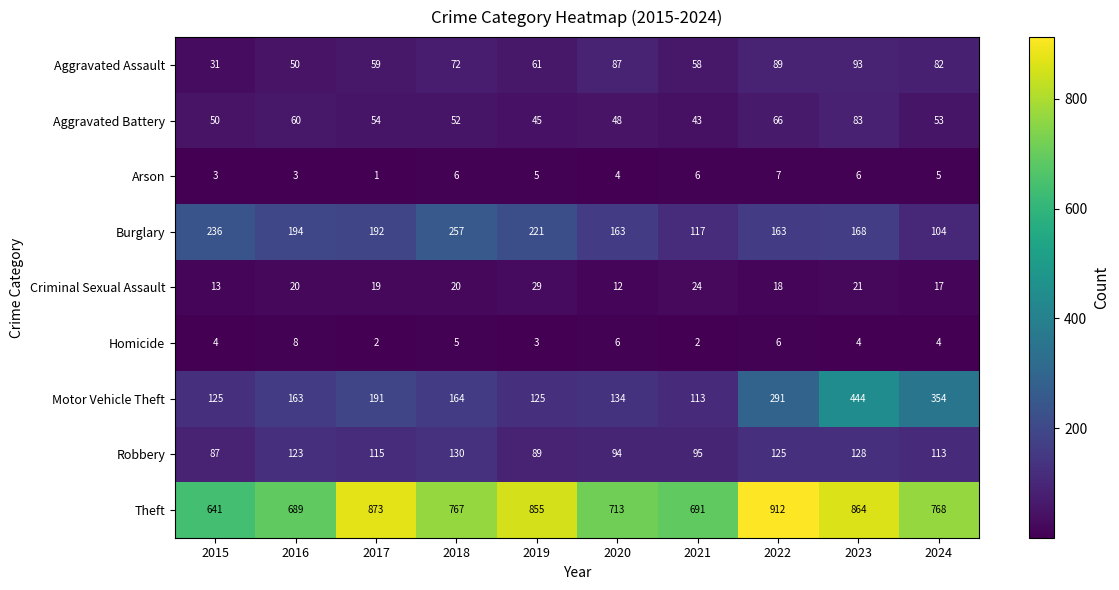

The value of Robbery at 2022 is 125. True or false?

True